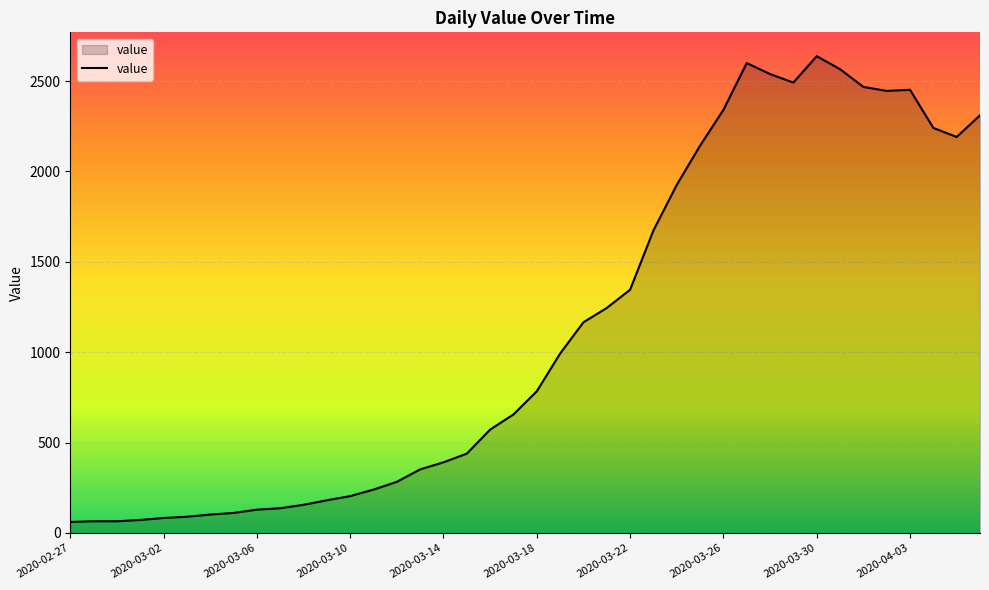

What is the difference between the maximum and minimum values?

2577